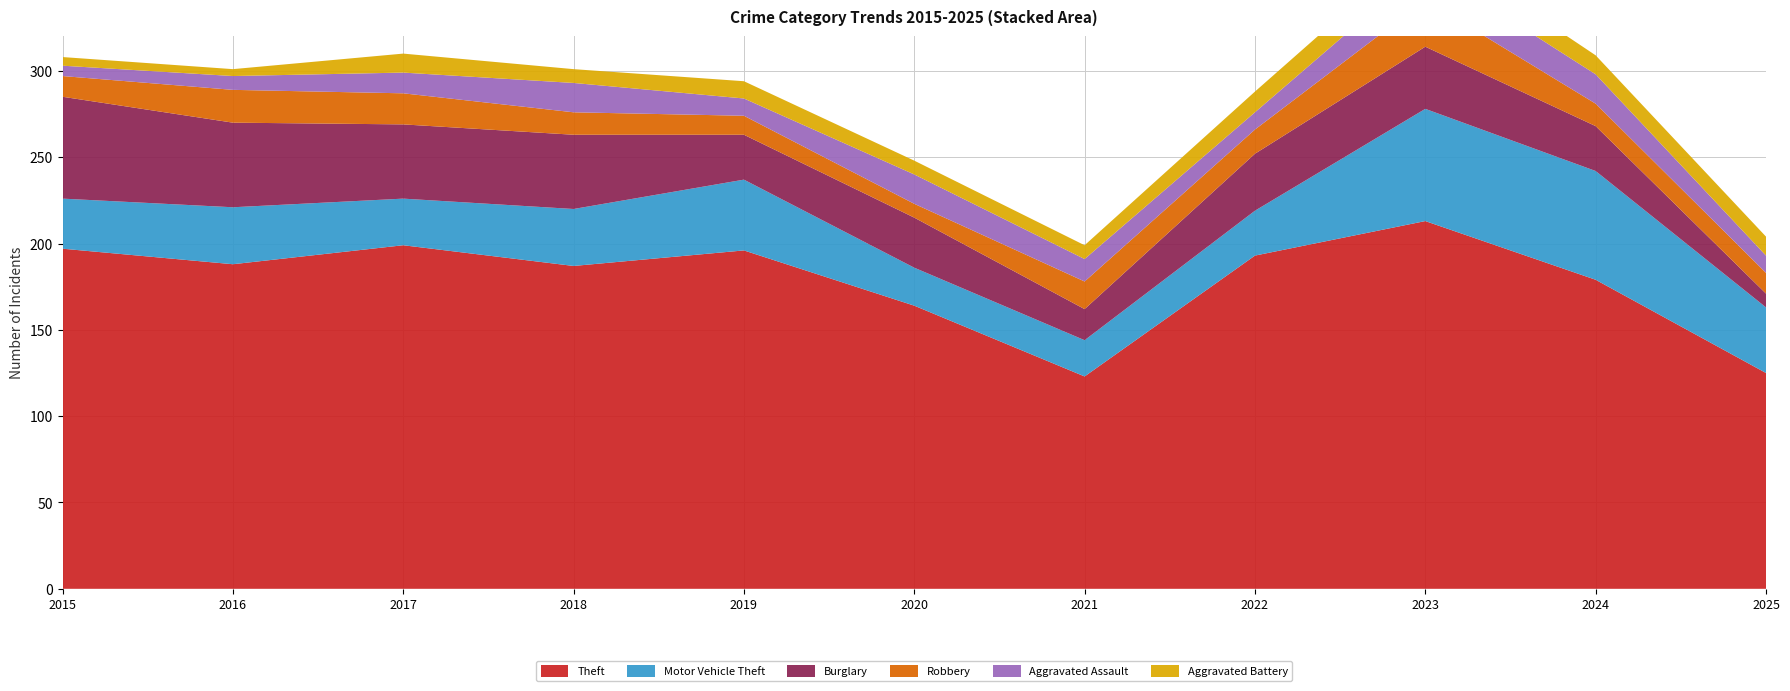

Reading right to left, extract all data points from this chart.

Theft: 2025=125	2024=179	2023=213	2022=193	2021=123	2020=164	2019=196	2018=187	2017=199	2016=188	2015=197
Motor Vehicle Theft: 2025=38	2024=63	2023=65	2022=26	2021=21	2020=22	2019=41	2018=33	2017=27	2016=33	2015=29
Burglary: 2025=8	2024=26	2023=36	2022=33	2021=18	2020=29	2019=26	2018=43	2017=43	2016=49	2015=59
Robbery: 2025=12	2024=13	2023=27	2022=14	2021=16	2020=8	2019=11	2018=13	2017=18	2016=19	2015=12
Aggravated Assault: 2025=10	2024=17	2023=20	2022=10	2021=13	2020=17	2019=10	2018=17	2017=12	2016=8	2015=6
Aggravated Battery: 2025=11	2024=11	2023=14	2022=12	2021=8	2020=8	2019=10	2018=8	2017=11	2016=4	2015=5